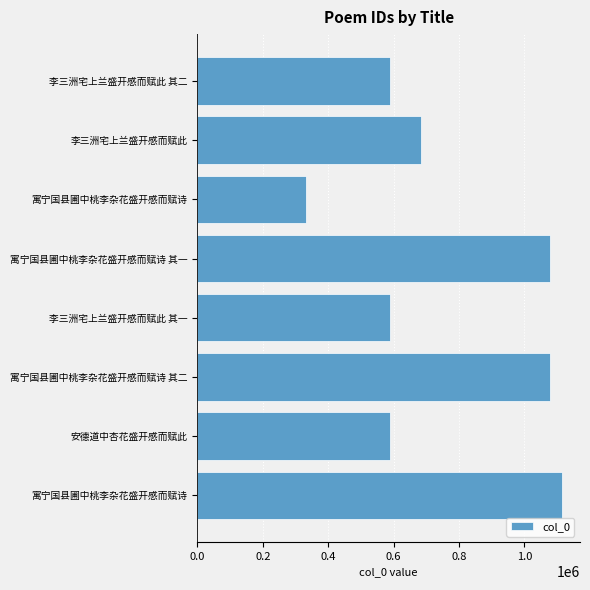

What is the difference between the second highest and minimum values?

744049